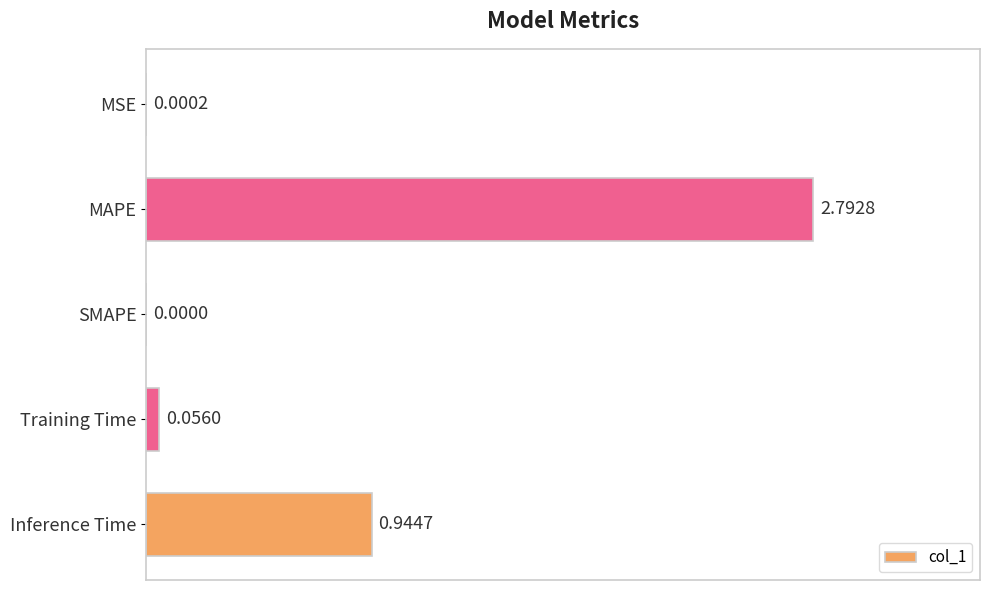

What is the sum of the values at MAPE and SMAPE?

2.8